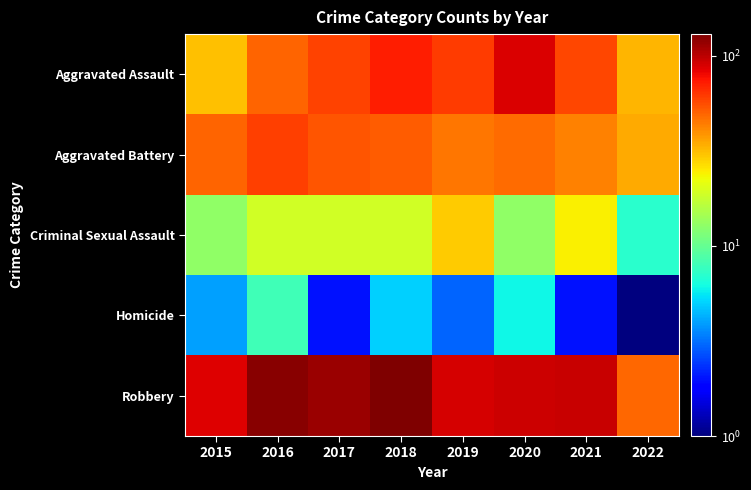

Which series has the largest total across all categories?

Robbery